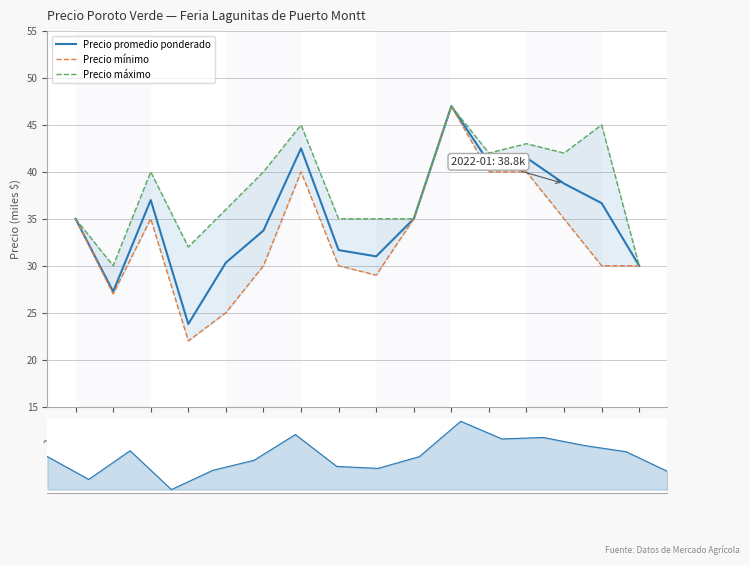

True or false: Precio mínimo has more than 1 interior local peaks.

True